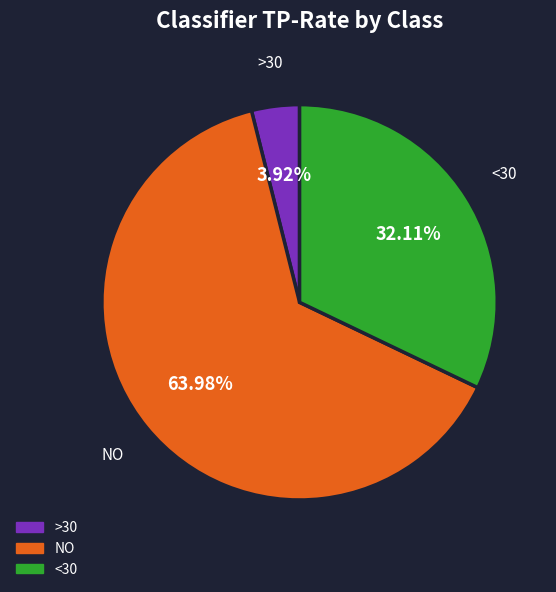

How many slices are in this pie chart?

3